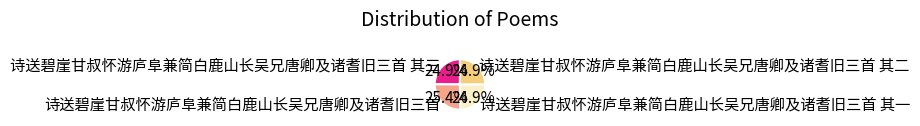

What is the largest slice in the pie chart?

诗送碧崖甘叔怀游庐阜兼简白鹿山长吴兄唐卿及诸耆旧三首